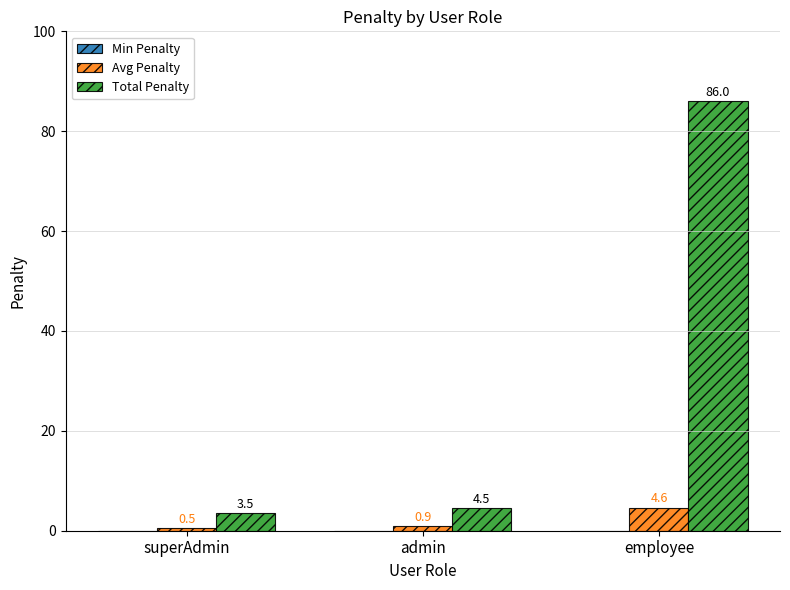

What is the minimum value for Total Penalty?

3.5